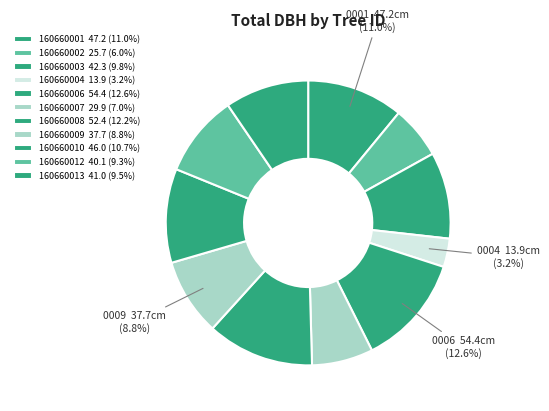

Which category has the smallest portion of the pie?

160660004